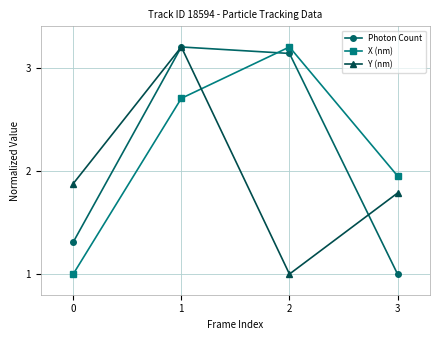

Read the Y (nm) value at 0.

1.9